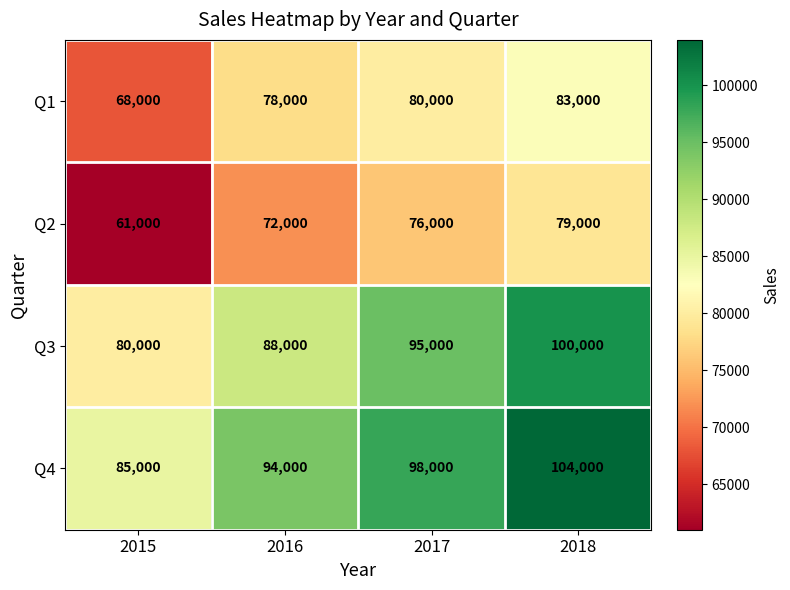

At how many categories does at least one series exceed 85879?

3